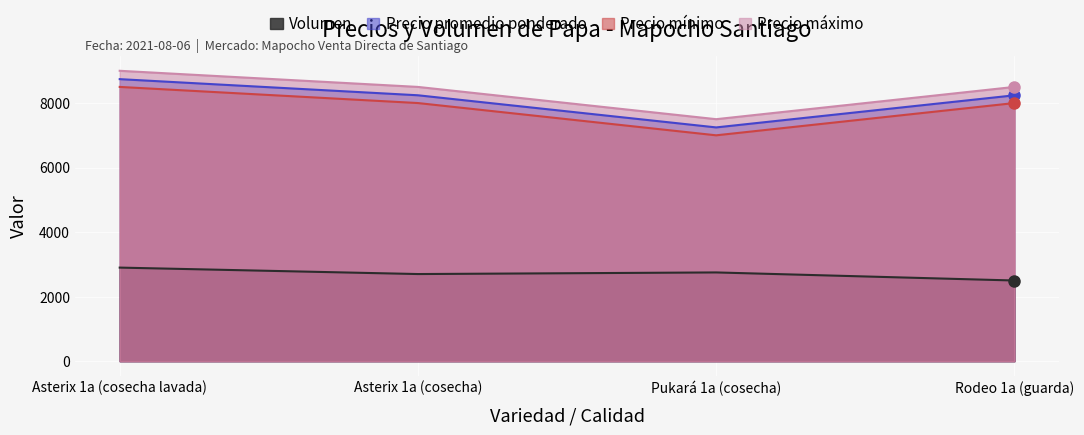

What is the difference between the maximum and minimum values in the Precio máximo series?

1500